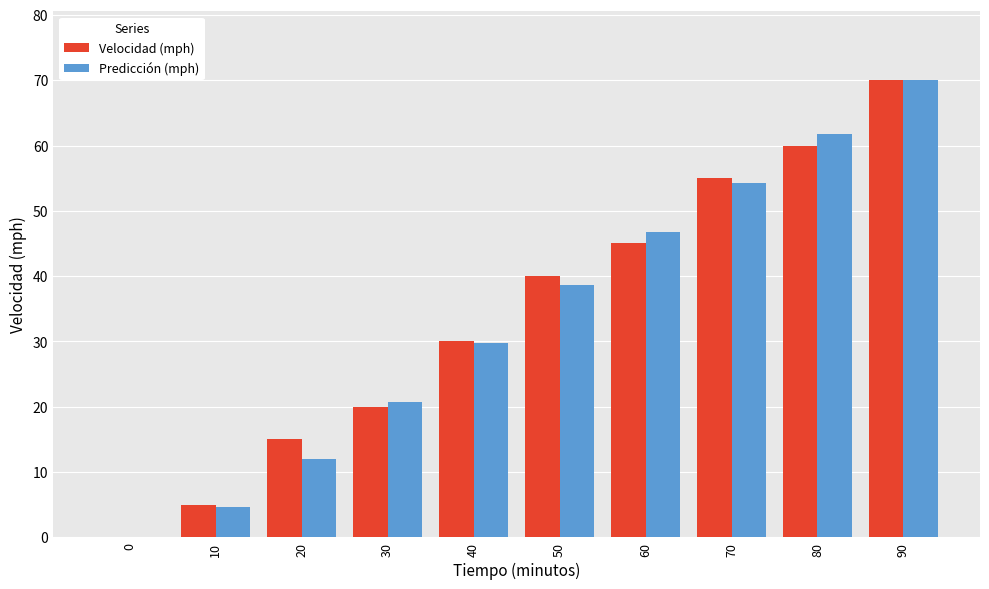

Reading left to right, what are all the values shown in this chart?

Velocidad (mph): 0=0.0	10=5.0	20=15.0	30=20.0	40=30.0	50=40.0	60=45.0	70=55.0	80=60.0	90=70.0
Predicción (mph): 0=0.1	10=4.7	20=12.0	30=20.7	40=29.8	50=38.6	60=46.7	70=54.3	80=61.8	90=70.0